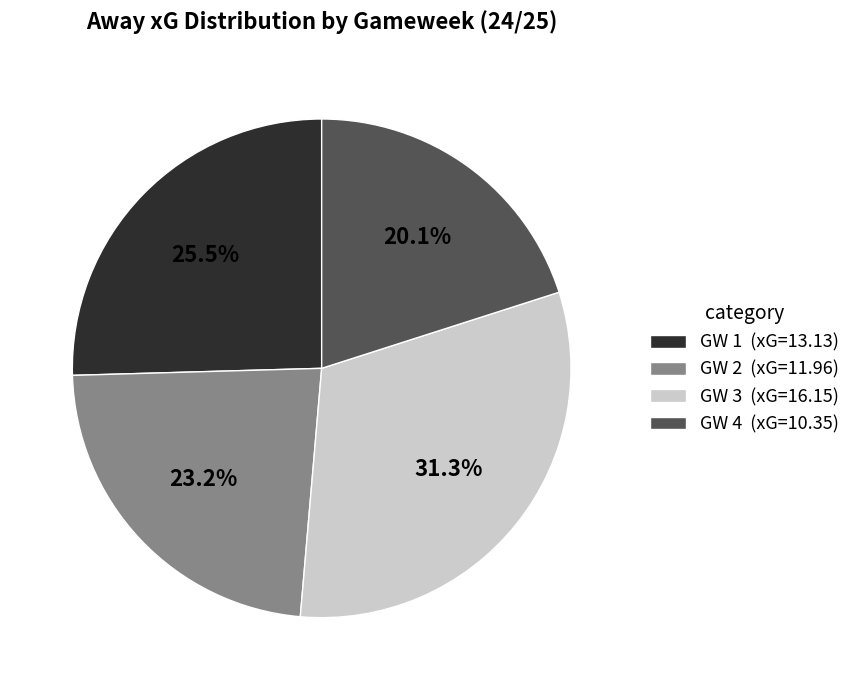

Count the number of slices in the pie.

4